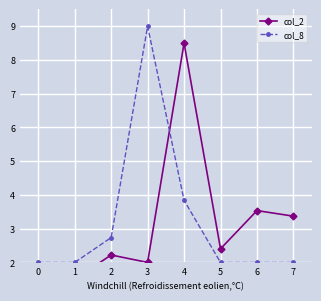

Reading right to left, what are all the values shown in this chart?

col_2: 3.4	3.5	2.4	8.5	2.0	2.2	1.5	1.5
col_8: 2.0	2.0	2.0	3.8	9.0	2.7	2.0	2.0